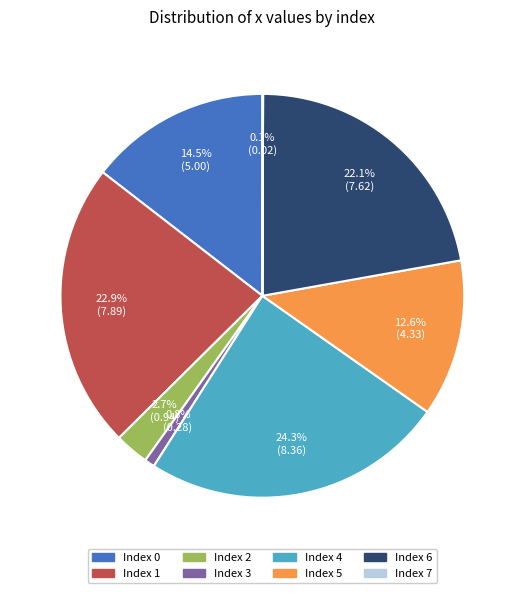

Is there any slice that represents more than half of the pie?

No